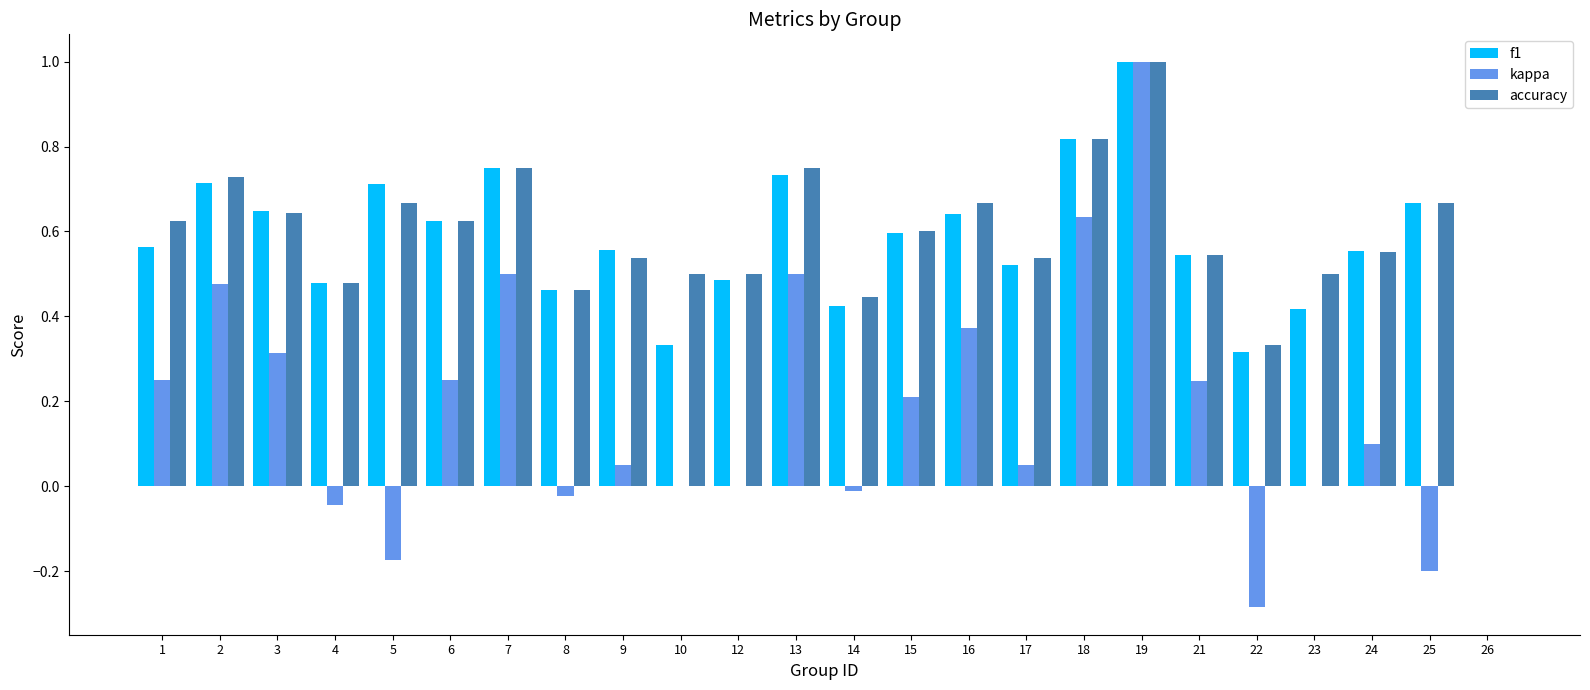

At which category is the sum across all series the highest?

19